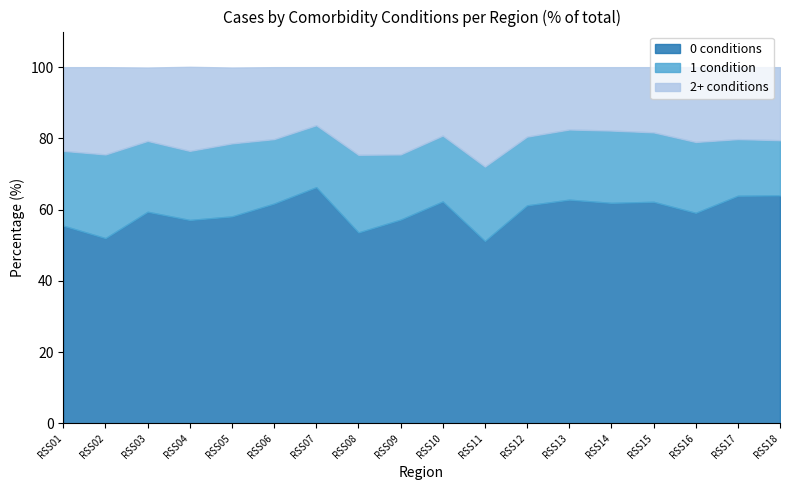

True or false: 0 conditions has a value of 99.0 at RSS13.

False